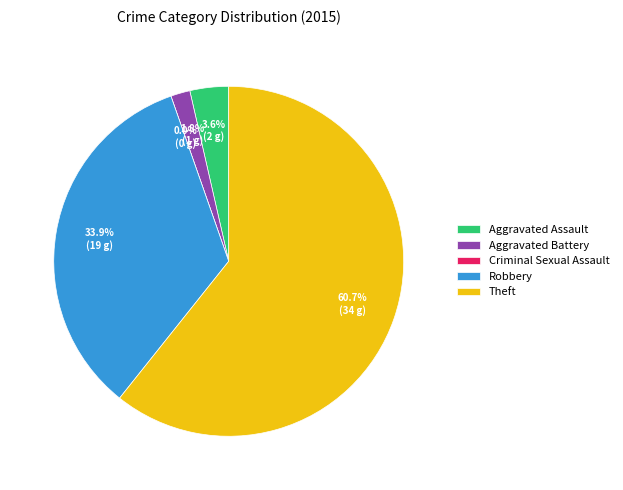

What portion of the pie excludes Criminal Sexual Assault?

100.0%